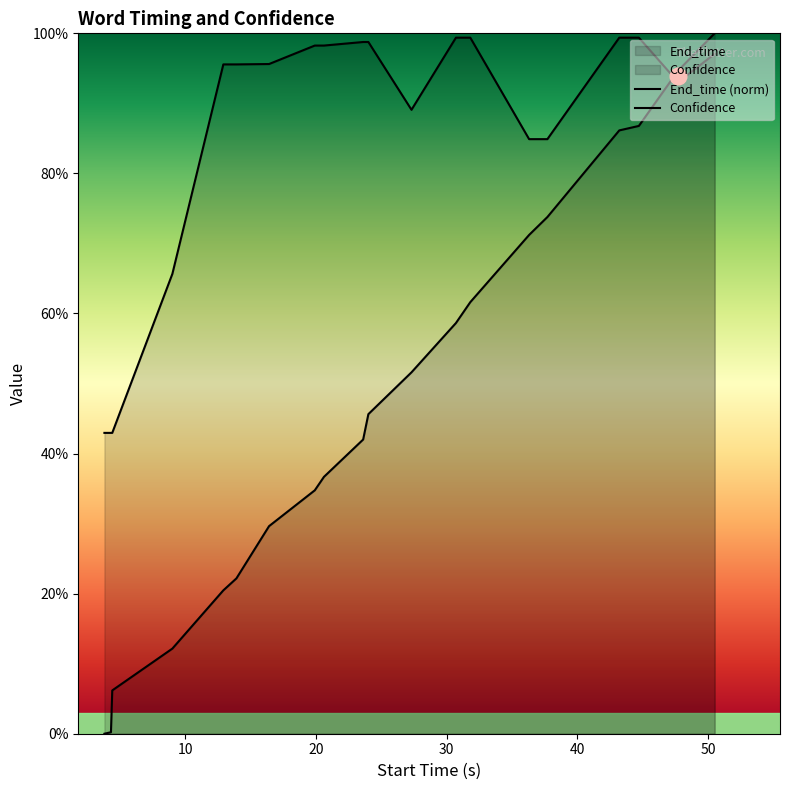

What is the average value of the End_time series?

0.5